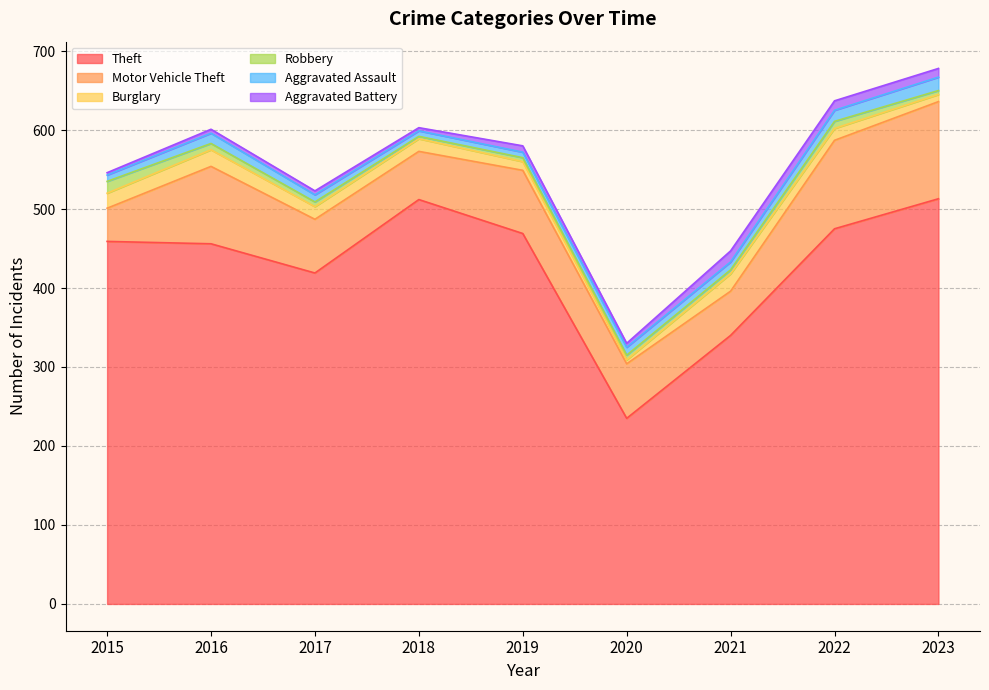

What is the minimum value shown in the chart?

3